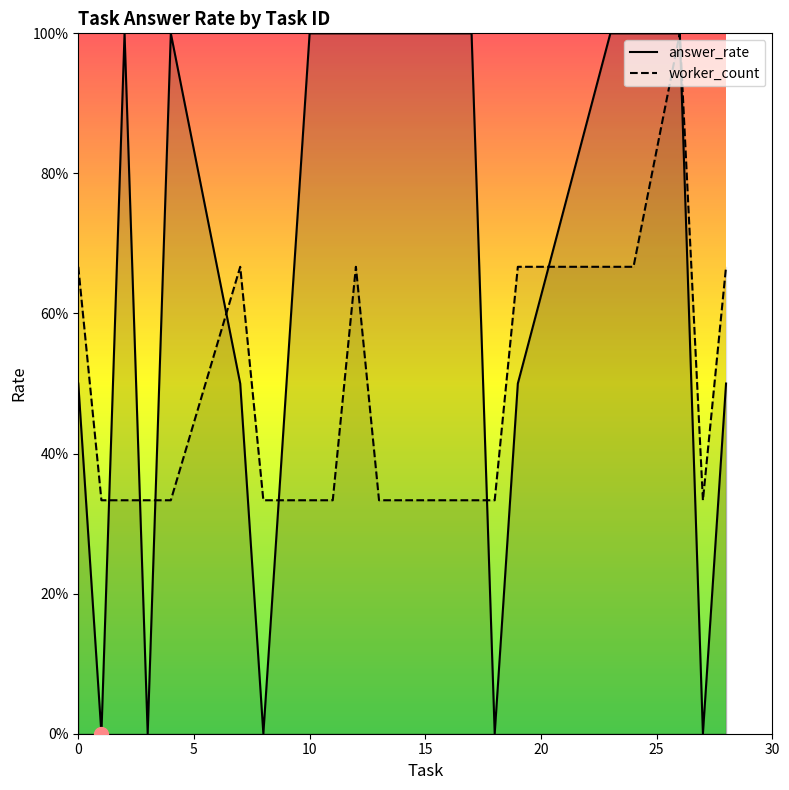

Count the answer_rate values in the range 0 to 1.

20